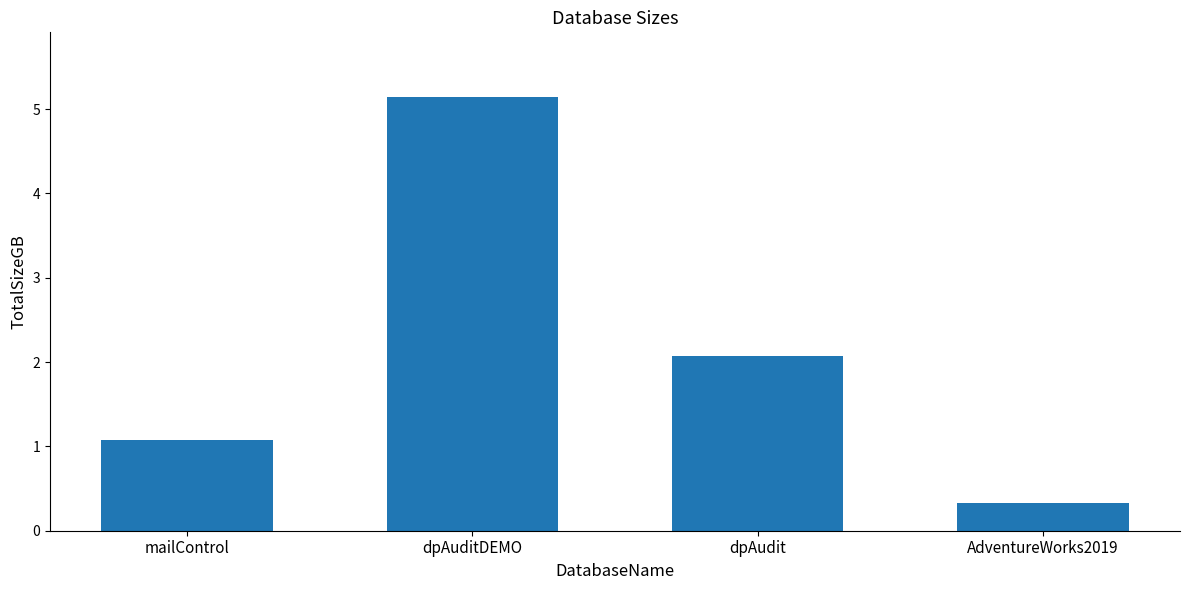

Are the bars horizontal?

No